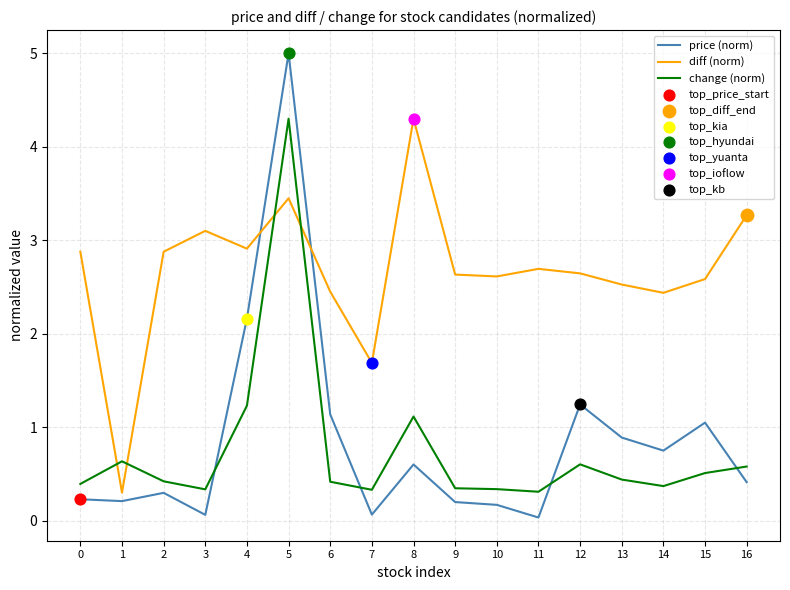

At 12, list the series in order from smallest to largest.

change (norm), price (norm), diff (norm)